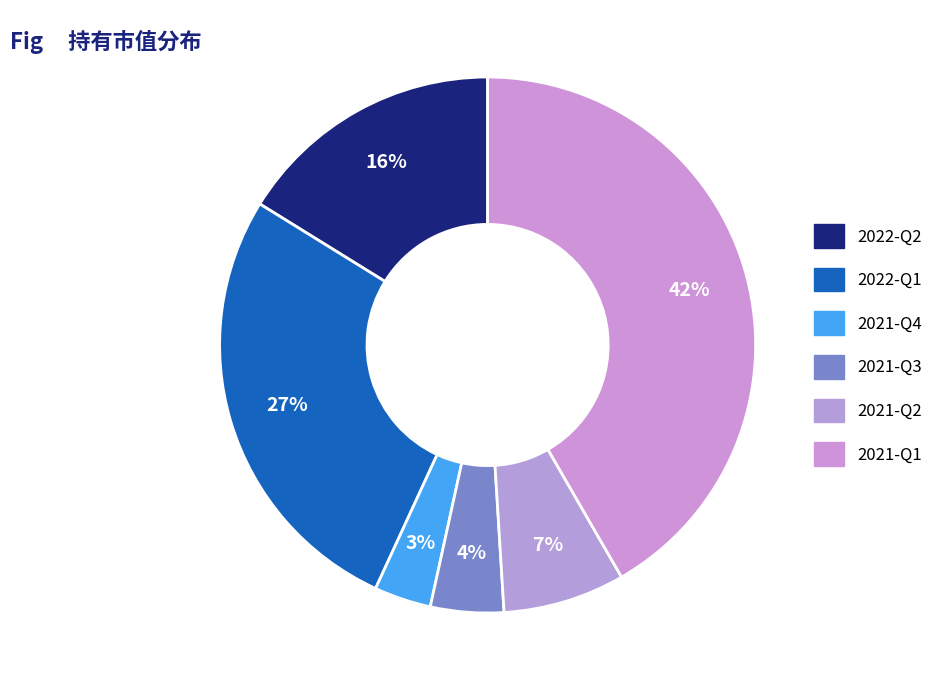

Which category has the biggest portion of the pie?

2021-Q1